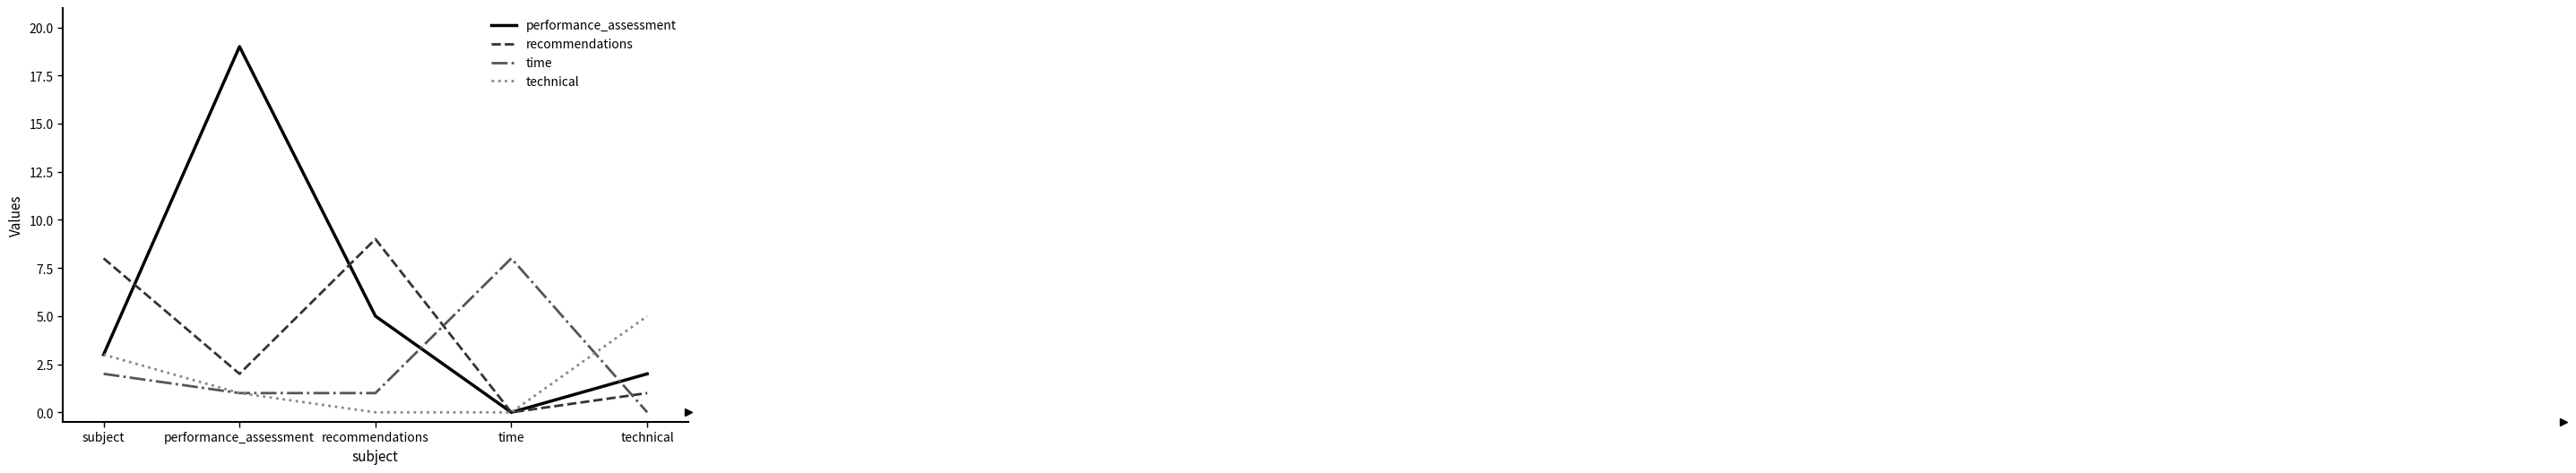

What is the sum of the technical values at performance_assessment and subject?

4